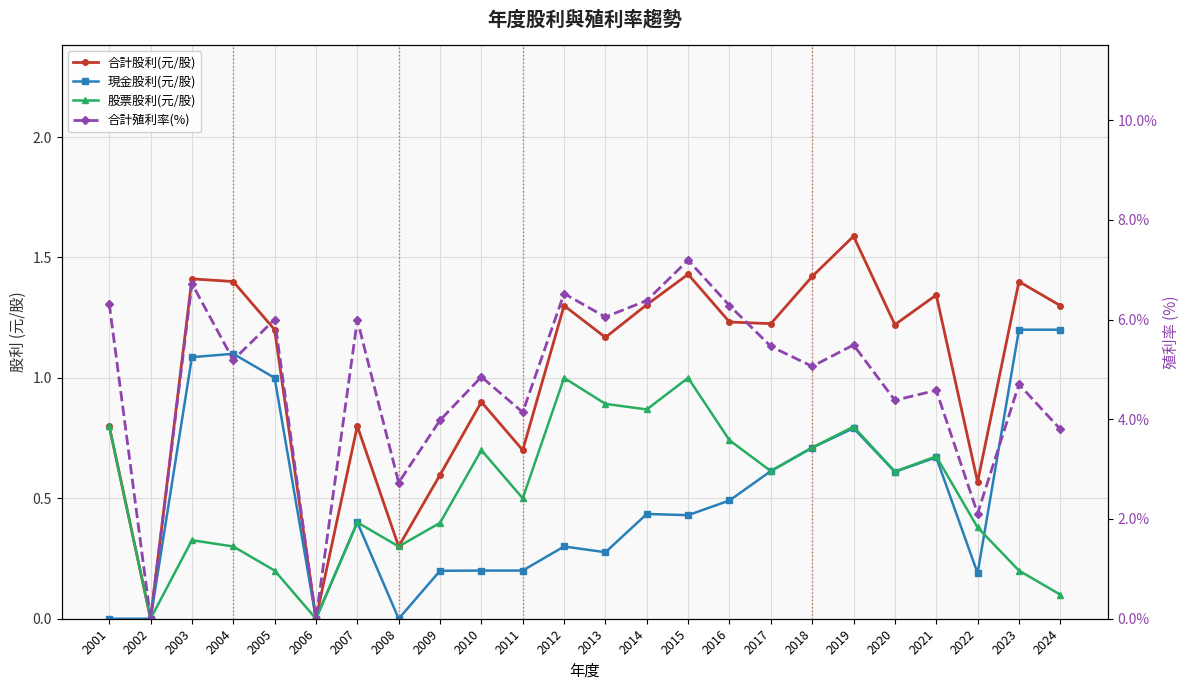

What value does the 合計殖利率(%) series have at 2021?

4.6